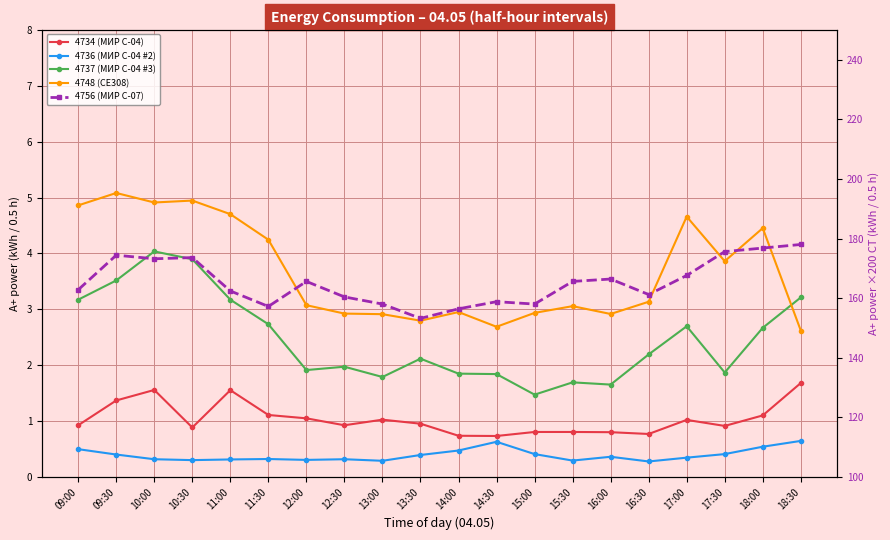

True or false: 4737 (МИР С-04 #3) and 4734 (МИР С-04) cross at least once.

False